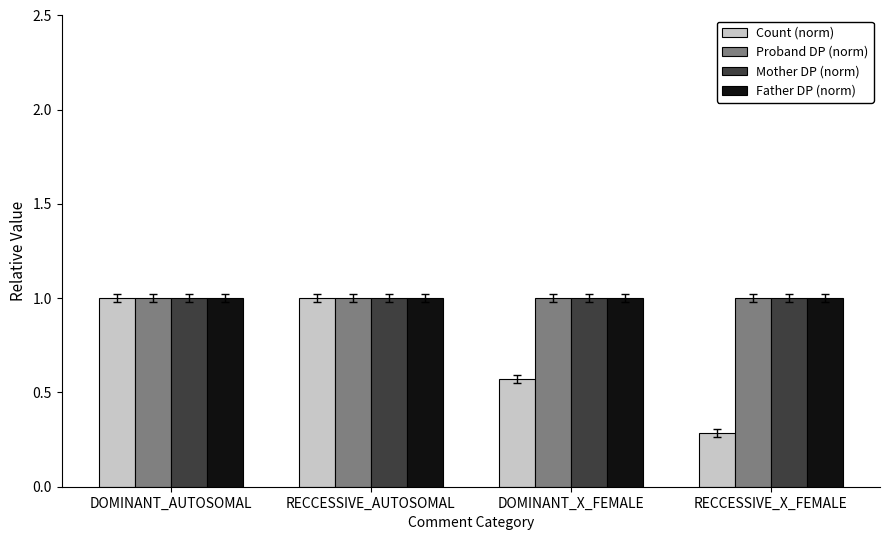

Is it true that Father DP (norm) equals 1.6 at DOMINANT_X_FEMALE?

False